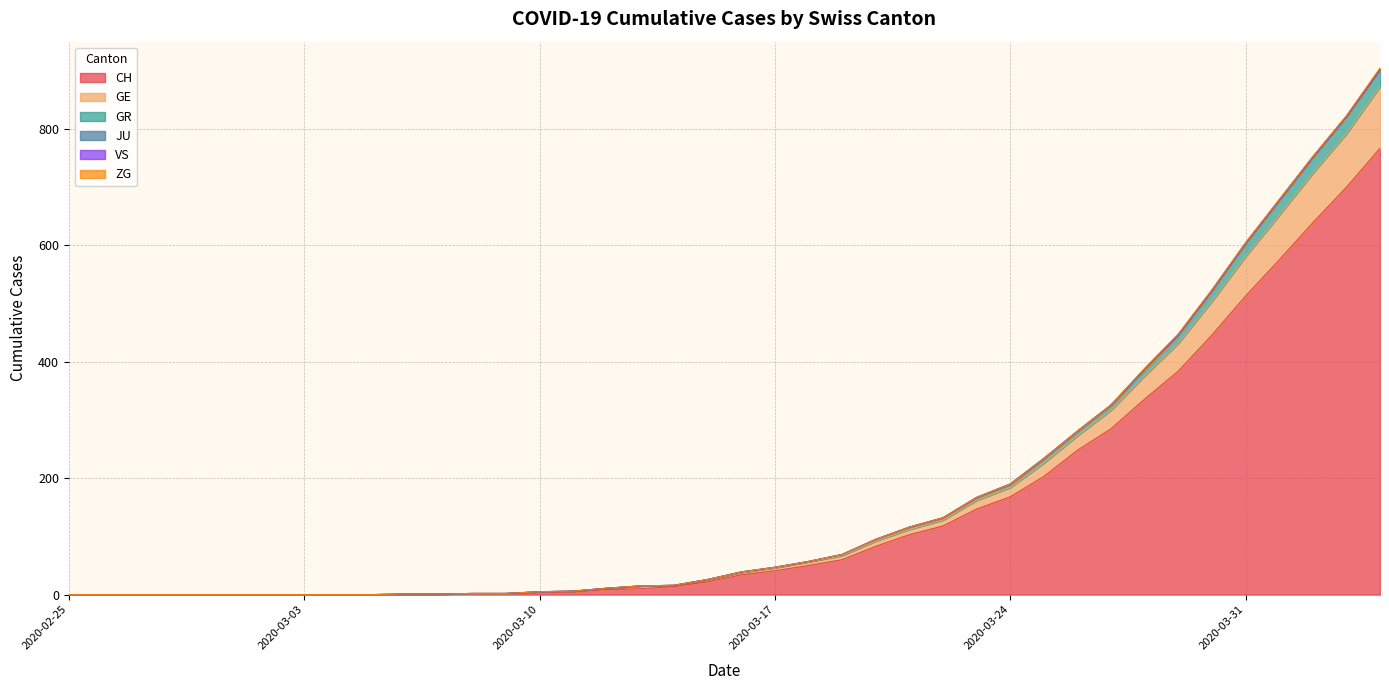

Which category has the highest value in the GE series?

2020-04-04